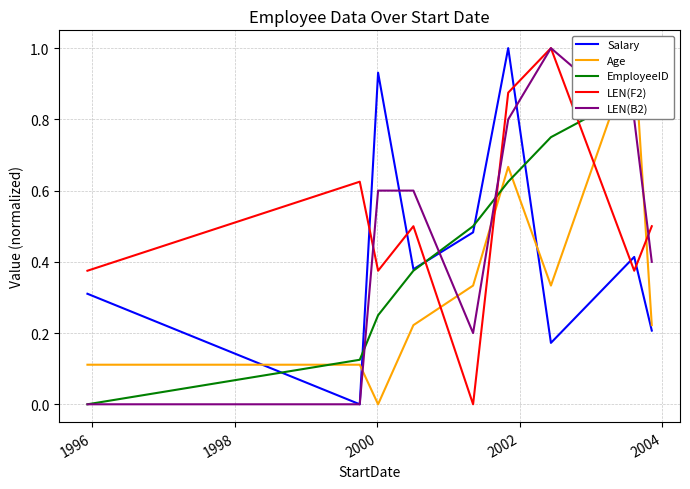

Count the number of data series in this chart.

5